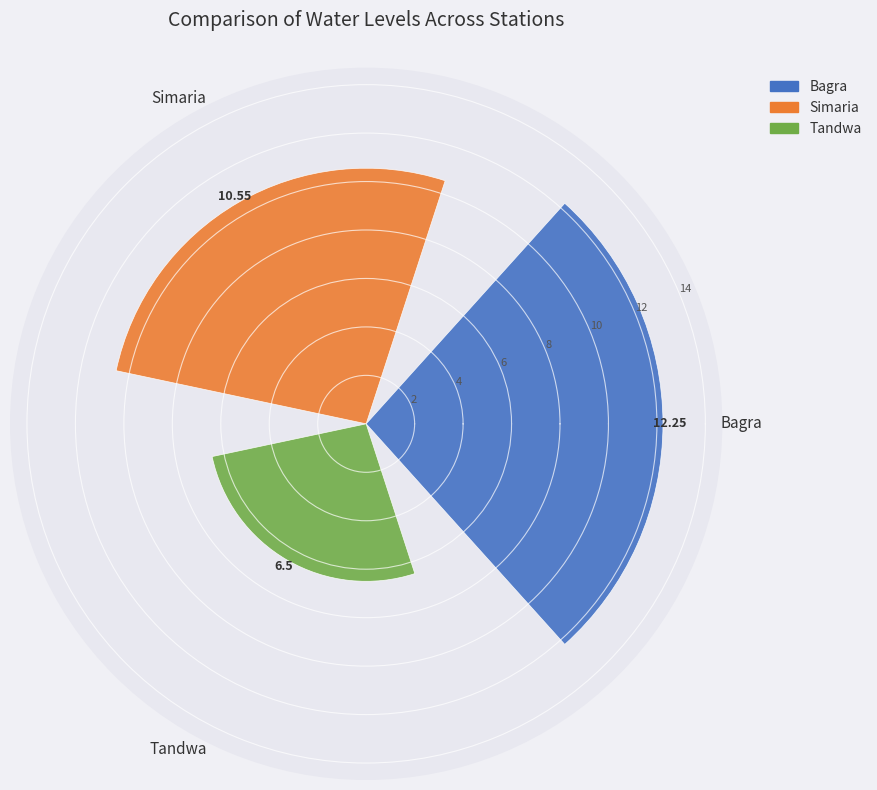

How many data points are above 10?

2